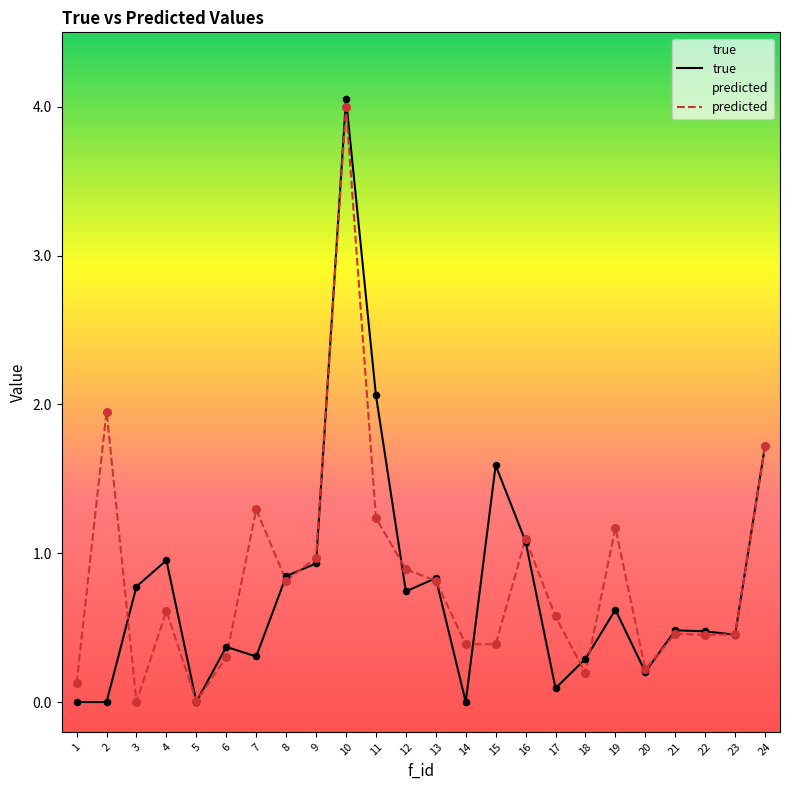

Is the value of predicted at 8 greater than the value of true at 17?

Yes